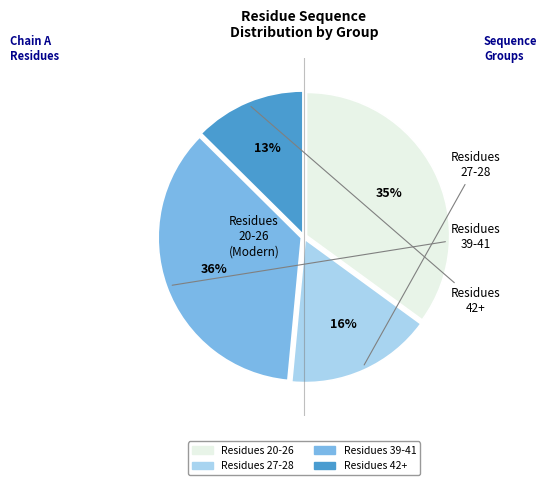

Does any single category account for the majority?

No